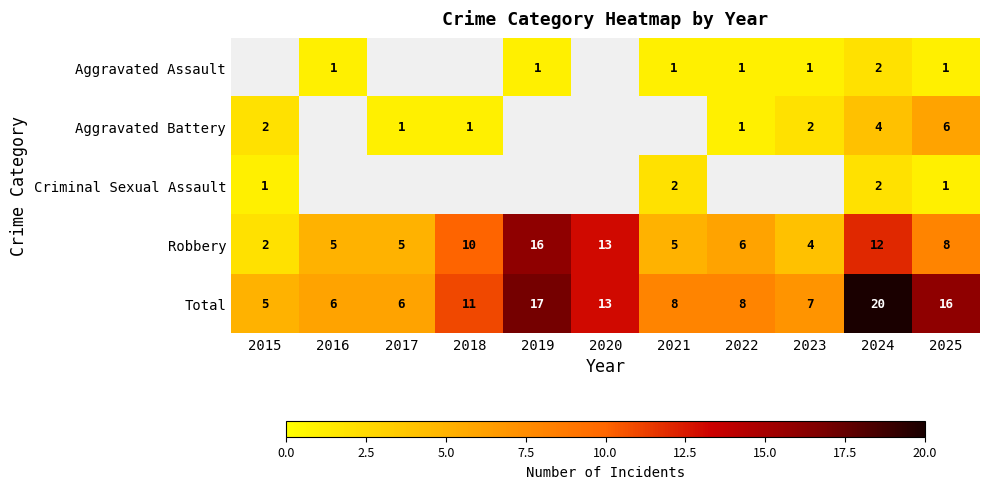

Which label corresponds to the largest value in the chart?

2024